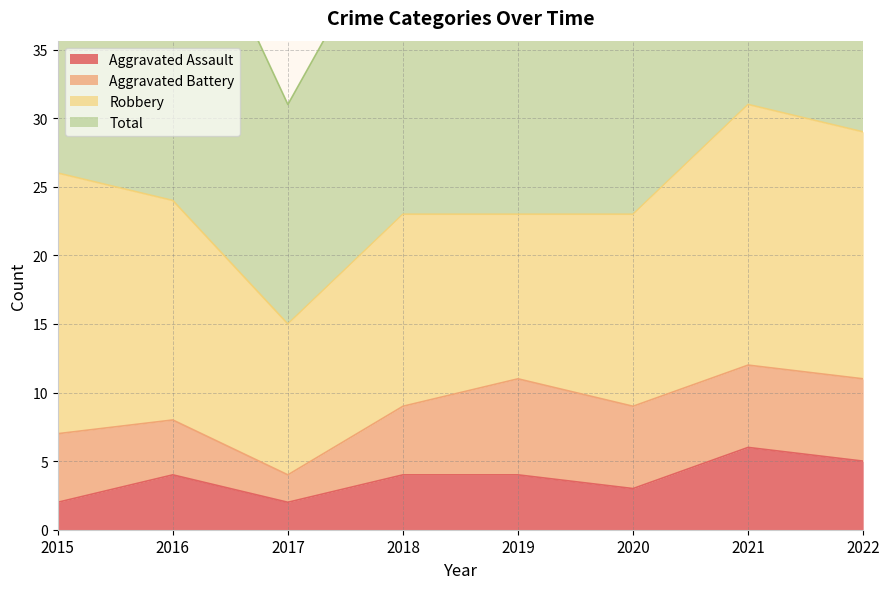

What is the maximum value for Aggravated Assault?

6